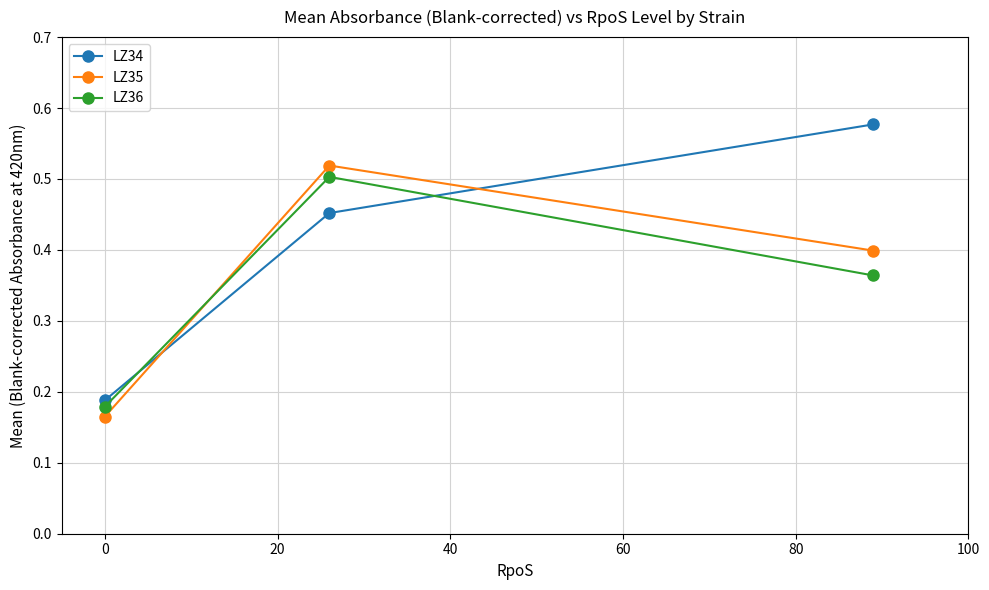

Which series has the largest range (max minus min)?

LZ34